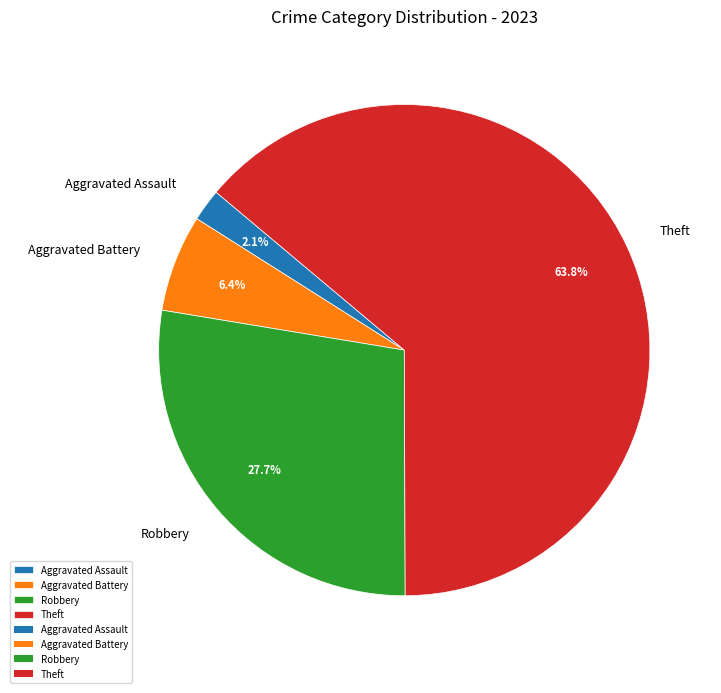

What portion of the pie excludes Aggravated Battery?

93.6%